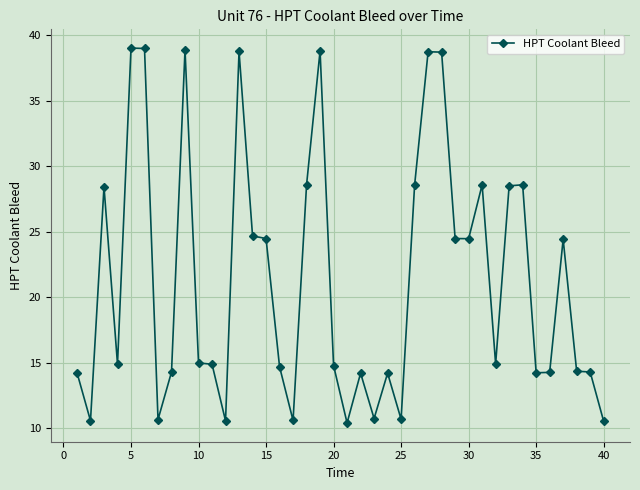

True or false: the data has more than 2 interior local peaks.

True